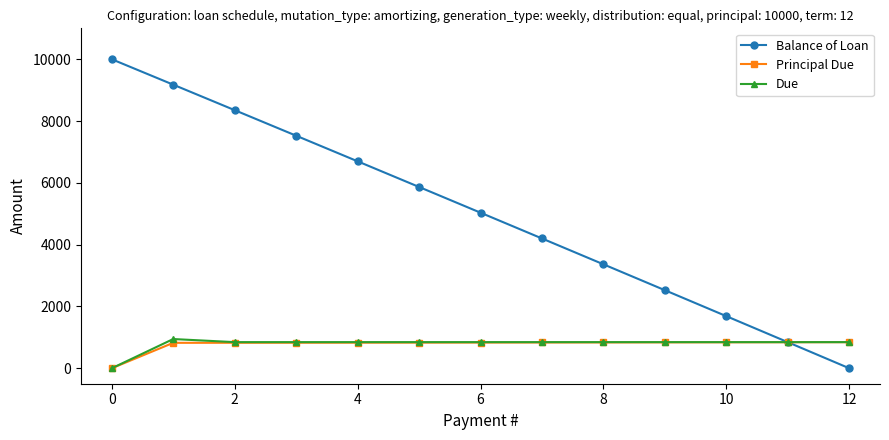

Which series has the largest range (max minus min)?

Balance of Loan